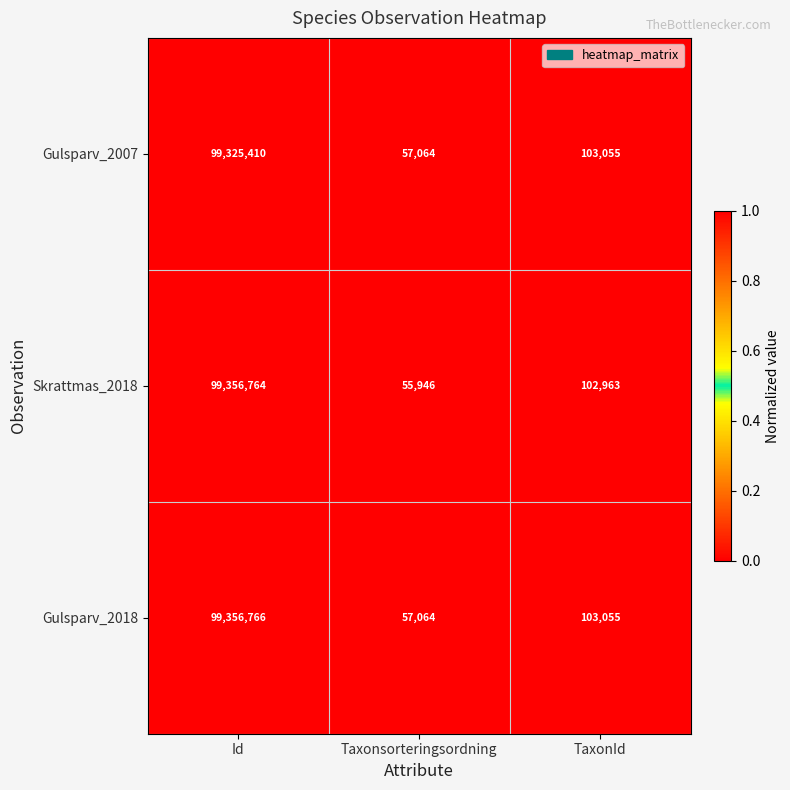

At which category is the sum across all series the highest?

Id